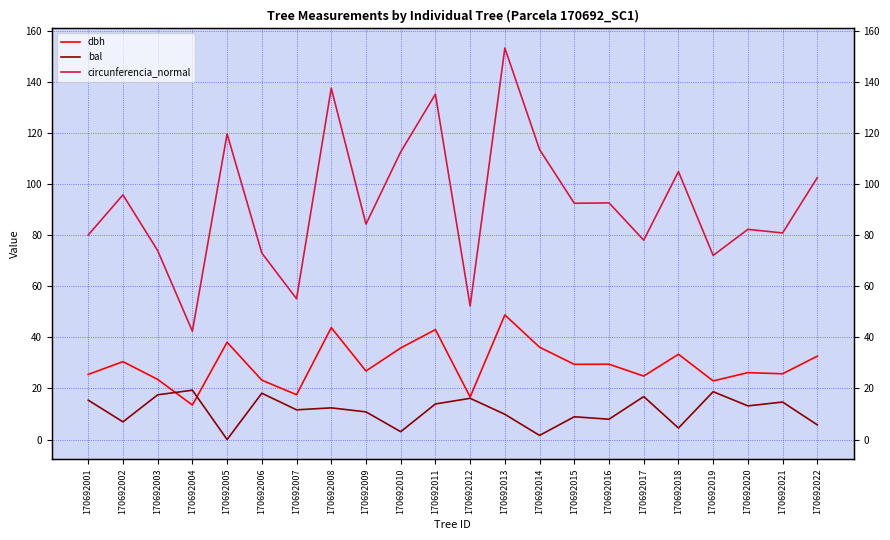

The value of bal at 170692011 is 19.1. True or false?

False